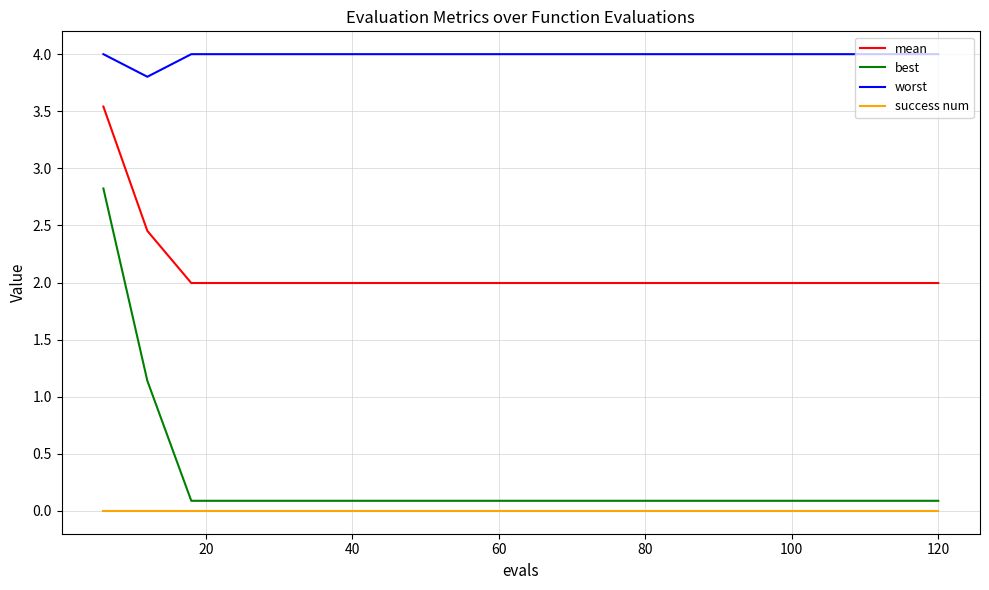

True or false: best and success num cross at least once.

False